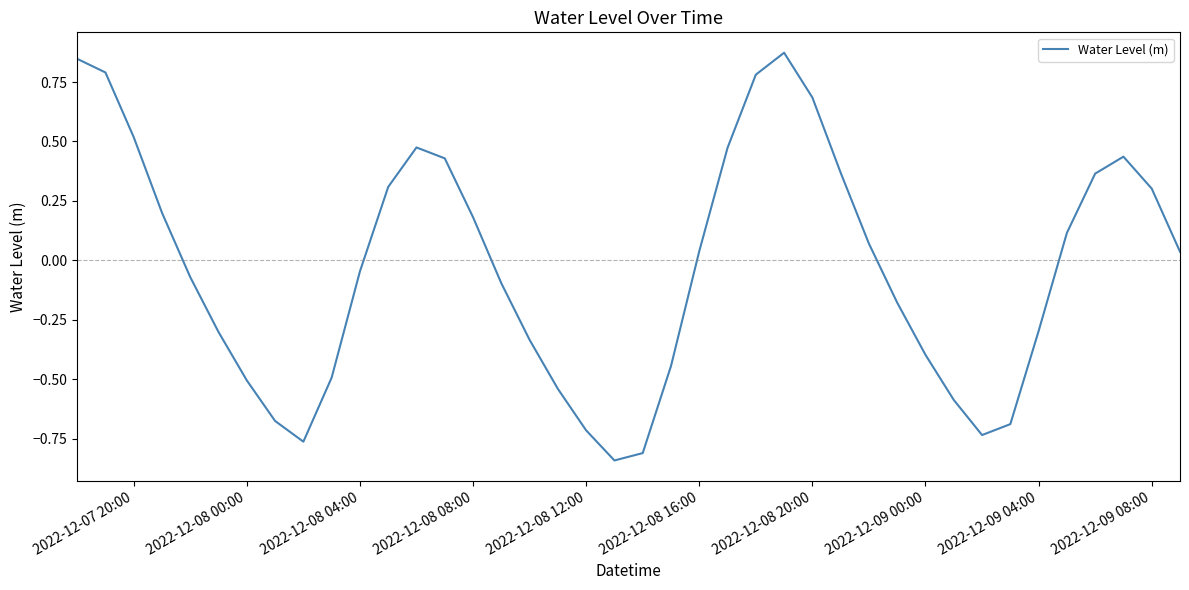

What is the difference between the maximum and minimum values?

1.7